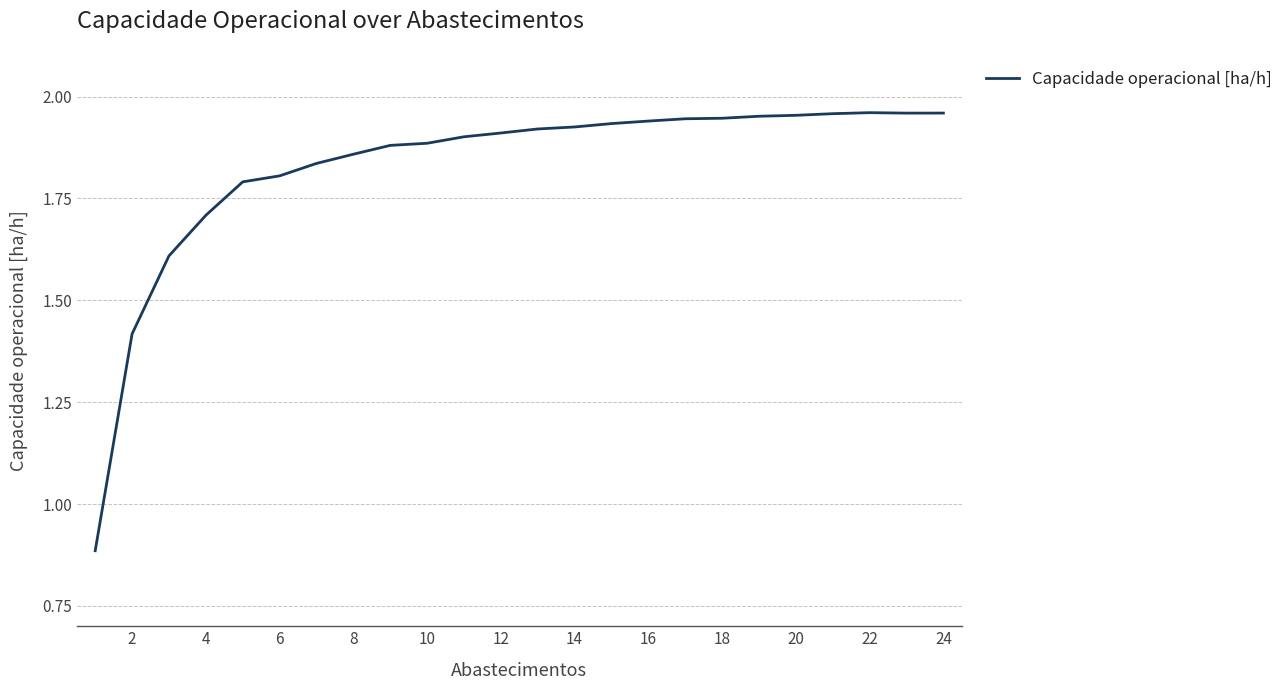

What is the difference between the maximum and minimum values?

1.1